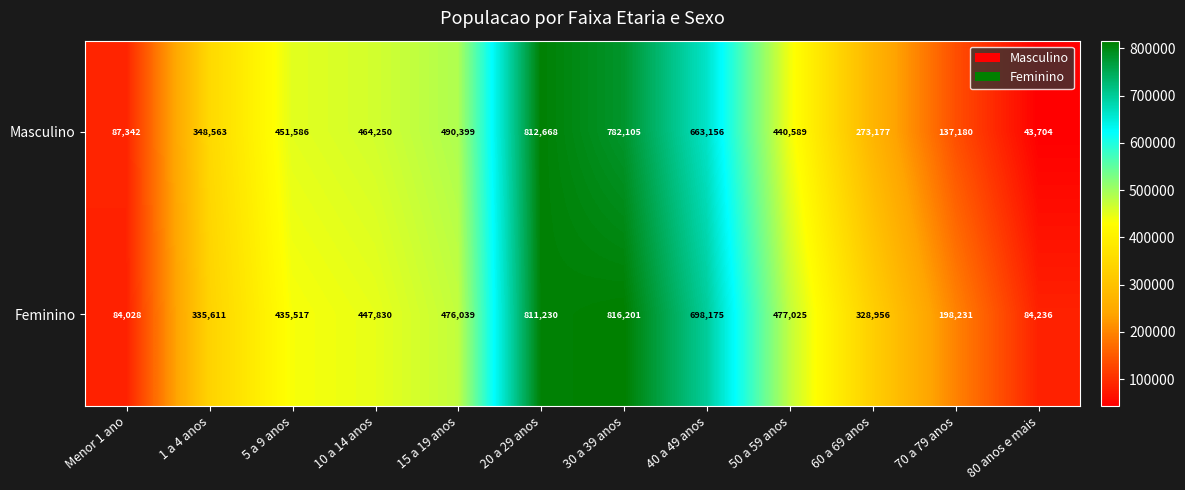

Rank the series by their average value, from highest to lowest.

Feminino, Masculino